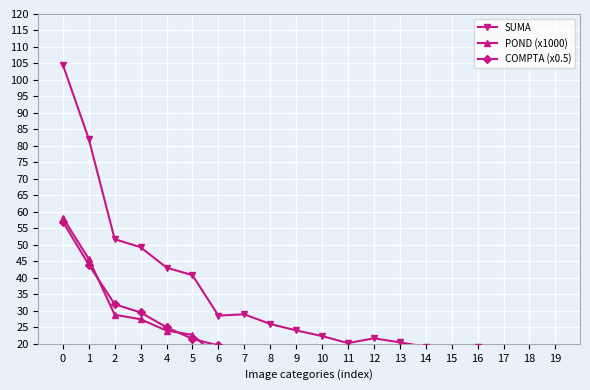

True or false: POND (x1000) and COMPTA (x0.5) intersect in this chart.

True